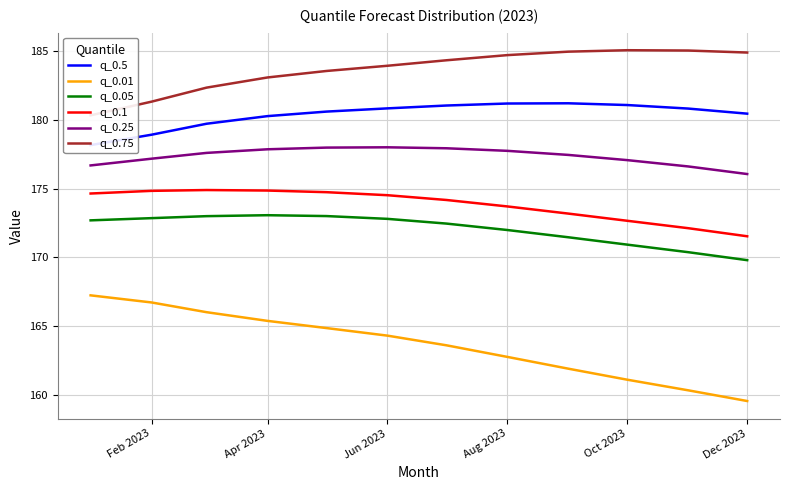

True or false: q_0.1 and q_0.75 cross at least once.

False